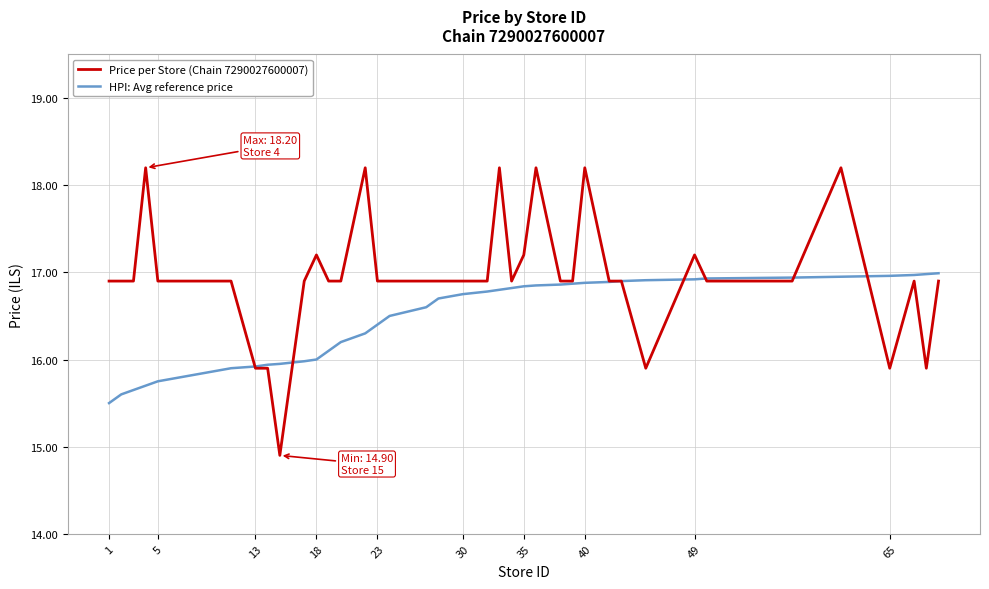

What is the minimum value for Price per Store (Chain 7290027600007)?

14.9